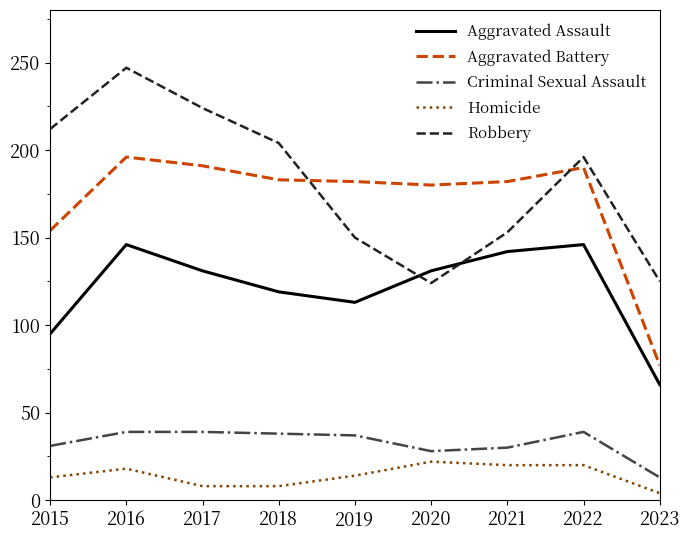

Which series has the largest total across all categories?

Robbery